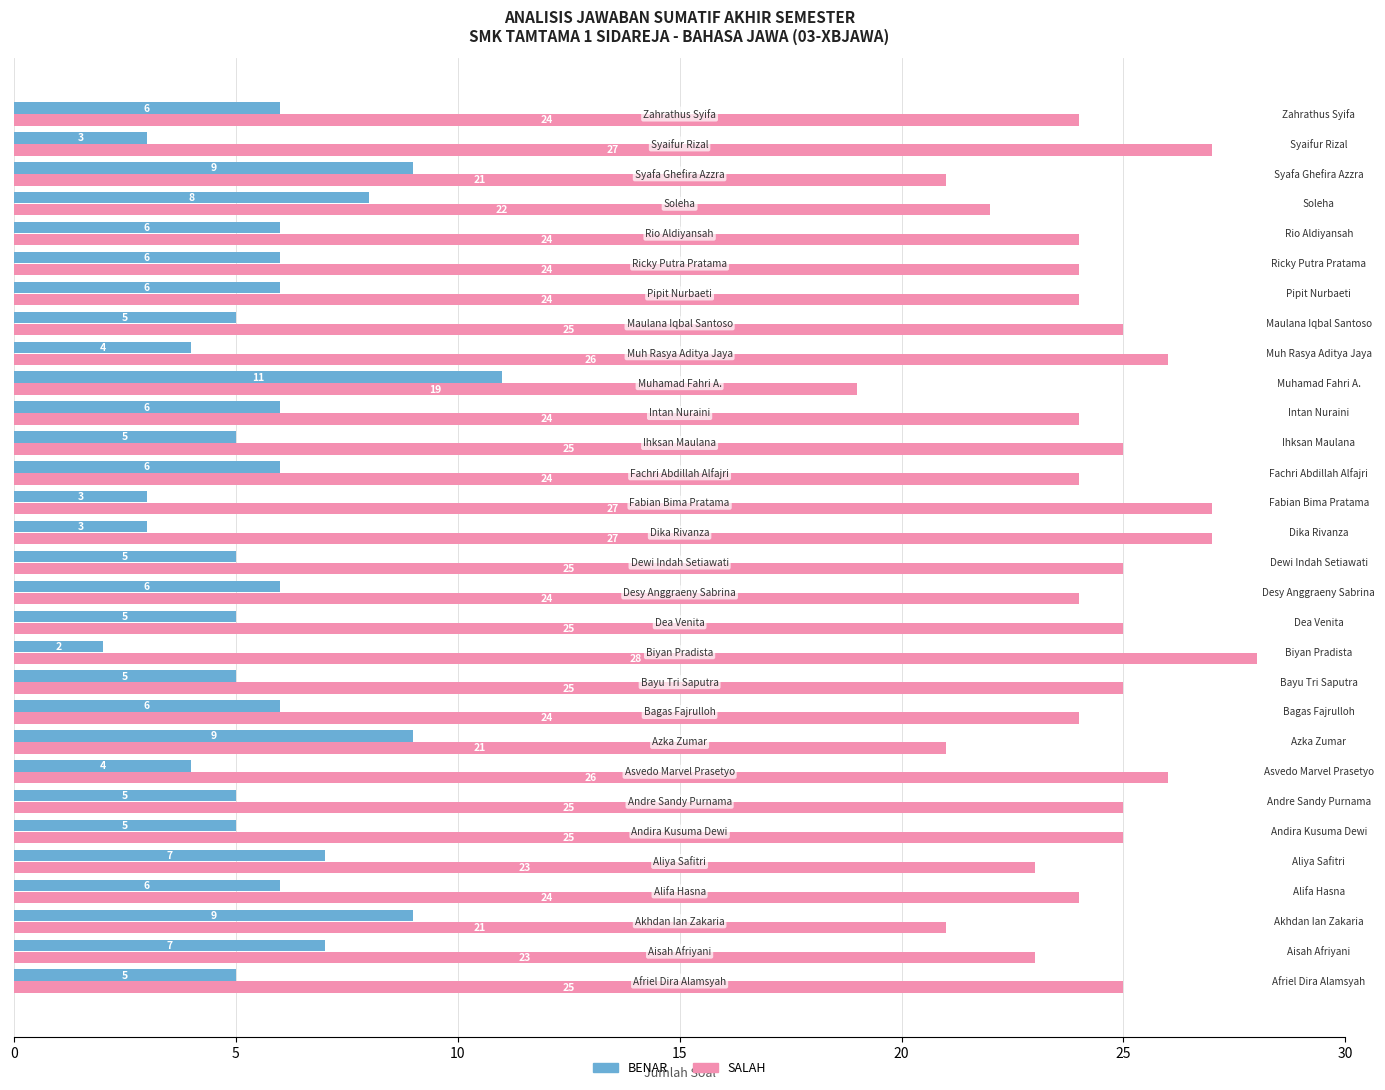

Rank the series by their average value, from highest to lowest.

SALAH, BENAR